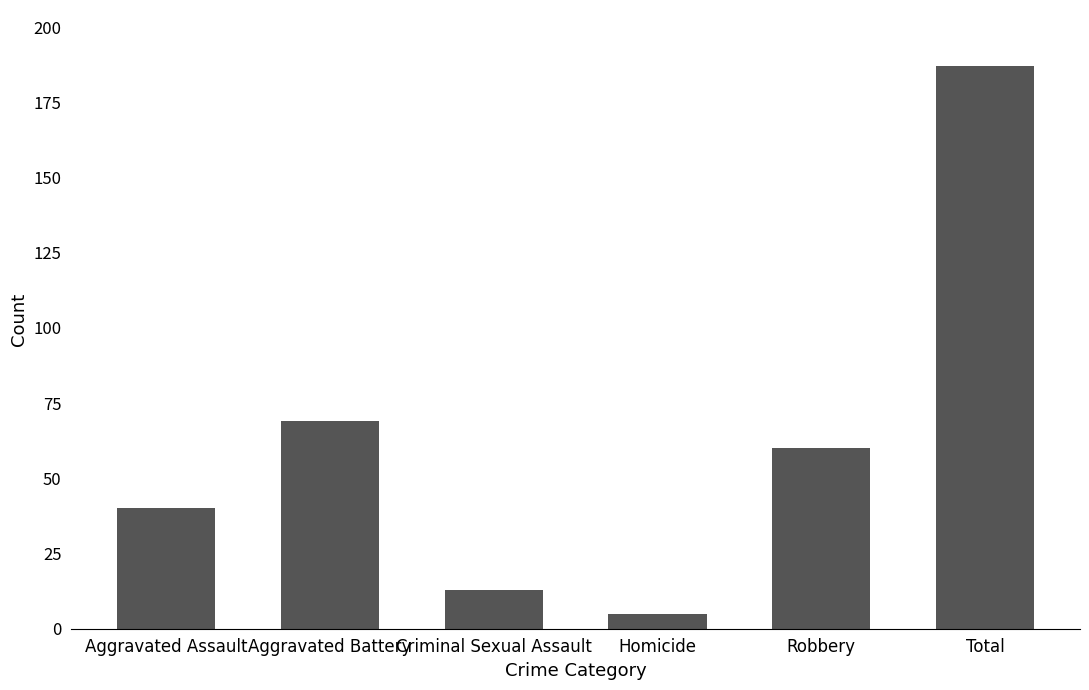

Reading left to right, transcribe all the data shown in this chart.

40	69	13	5	60	187